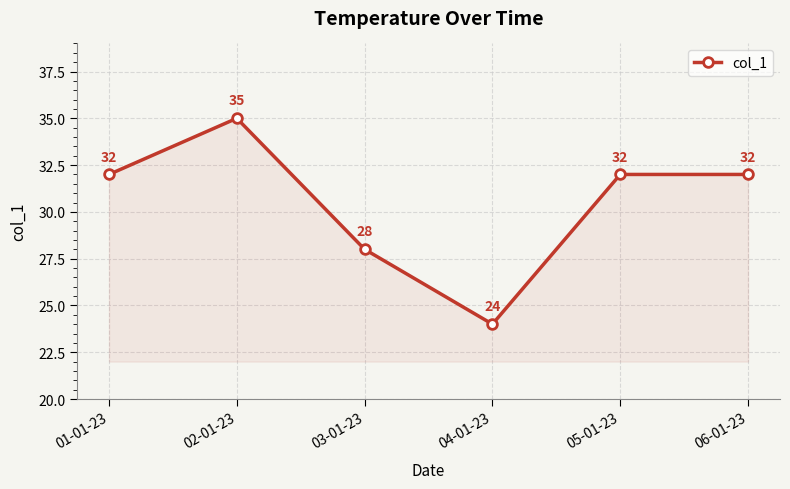

Where is the data nearest to the value 29?

03-01-23